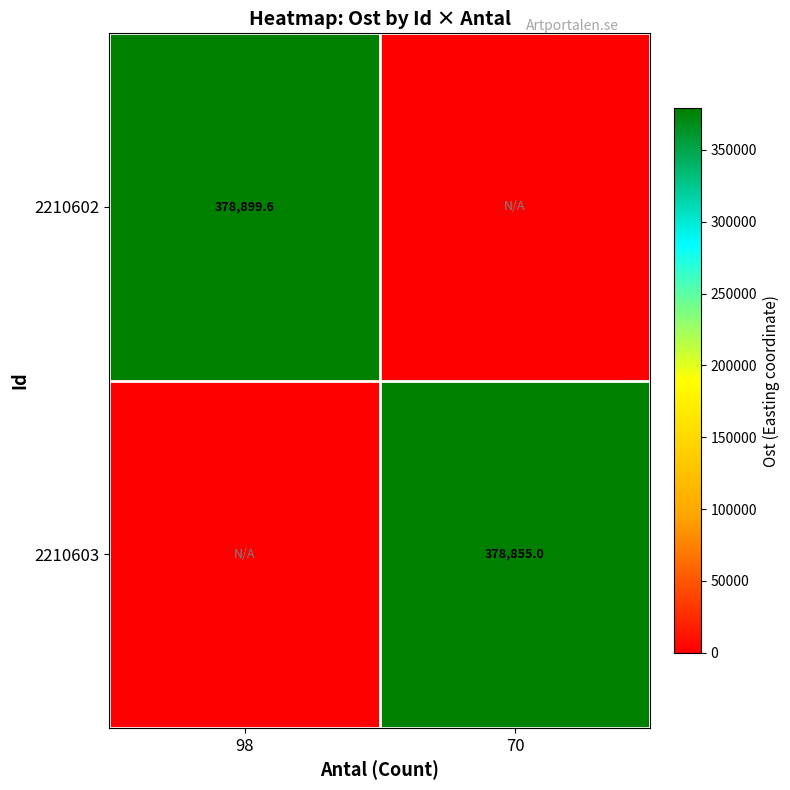

The 2210602 series shows 378899.6 at 98. True or false?

True